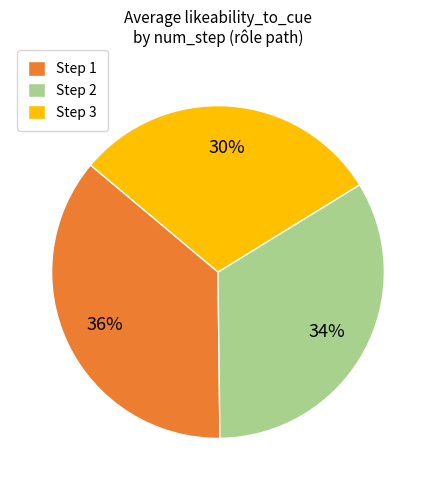

How many segments does this pie chart have?

3